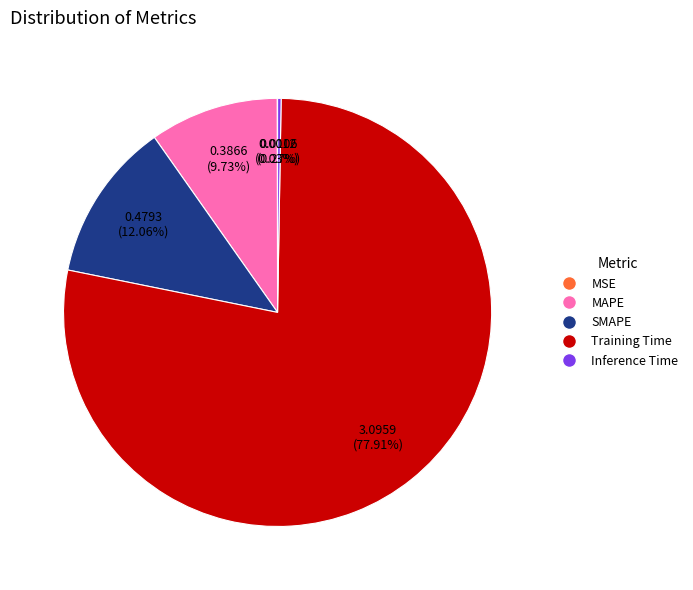

Is there any slice that represents more than half of the pie?

Yes